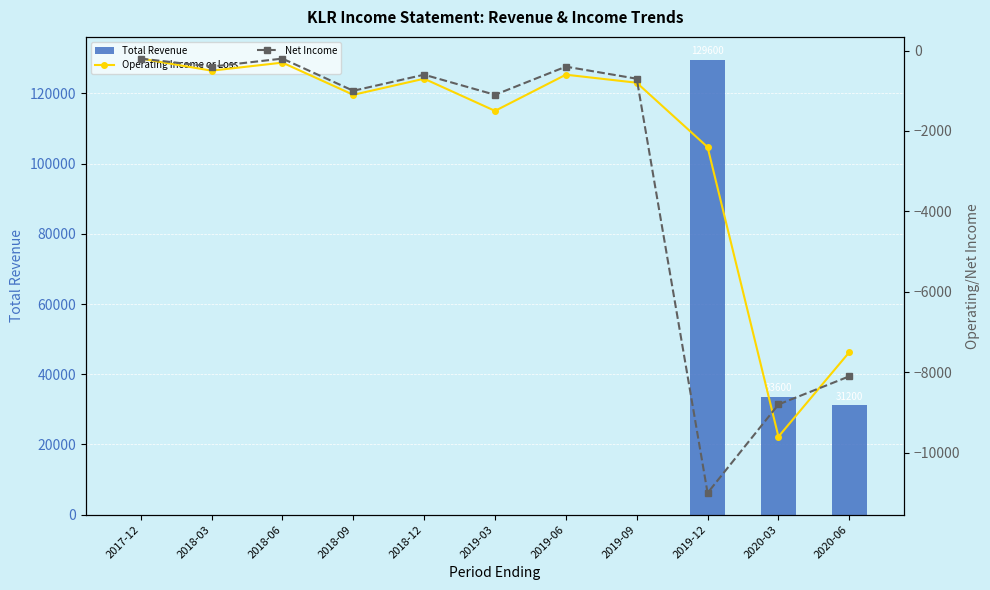

What is the total value across all series at 2018-03?

-900